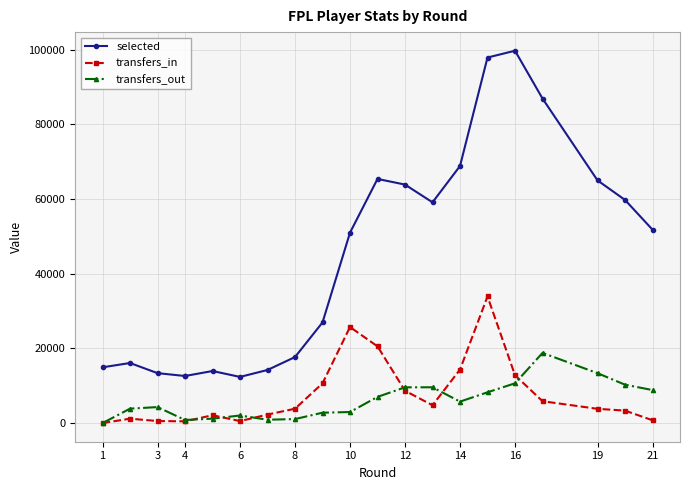

At which category does the chart reach its minimum across all series?

1